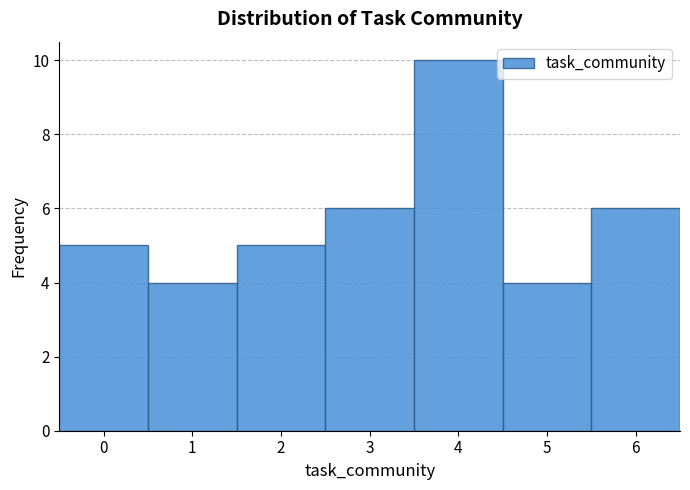

Reading left to right, list every bar in this chart as the range it spans on the x-axis followed by its height. The values are not printed on the chart, so give them approximately, as read against the axis.

-0.5 to 0.5: 5
0.5 to 1.5: 4
1.5 to 2.5: 5
2.5 to 3.5: 6
3.5 to 4.5: 10
4.5 to 5.5: 4
5.5 to 6.5: 6